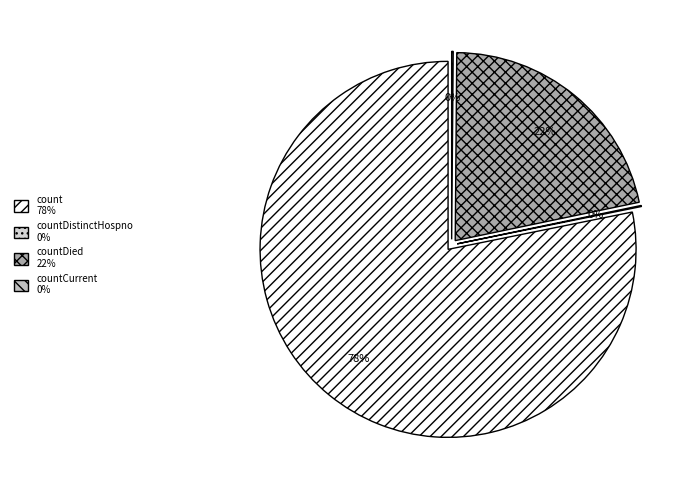

The countDistinctHospno slice represents 10% of the pie. True or false?

False